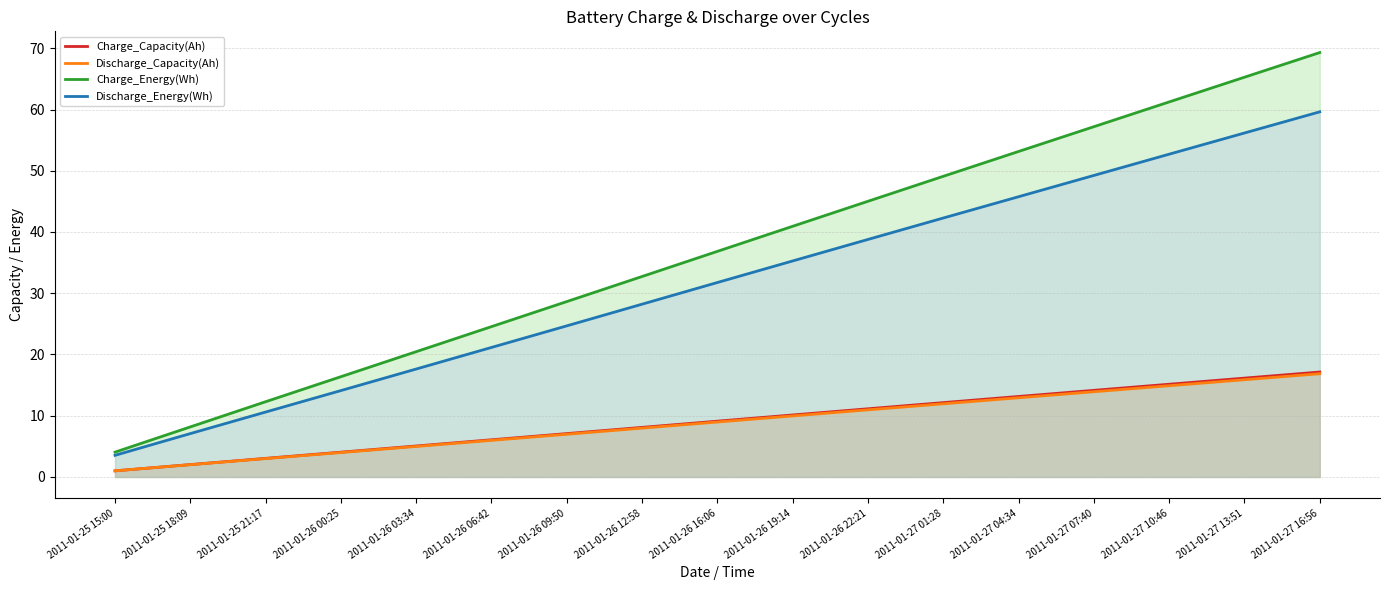

What is the label of the 16th point from the right?

2011-01-25 18:09